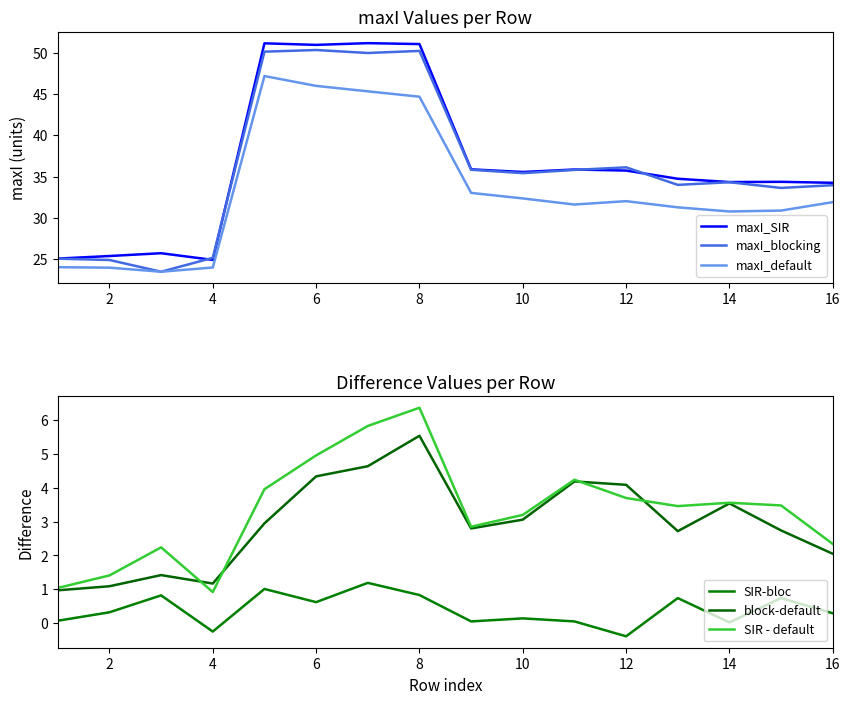

What is the maximum value shown in the chart?

51.1